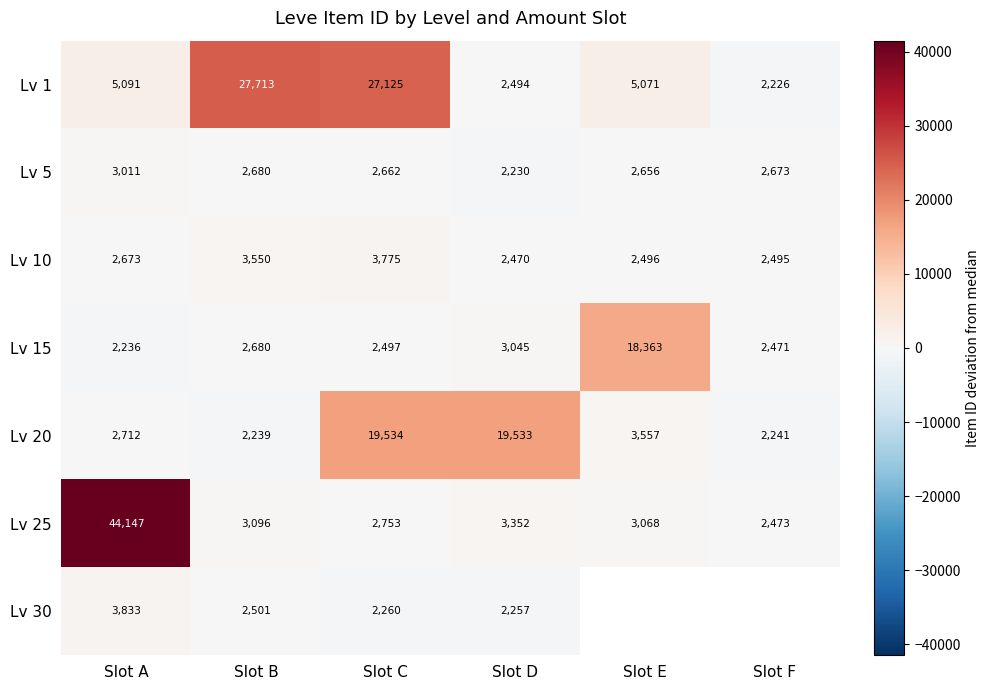

How many data points in Lv 25 are less than 3096?

3